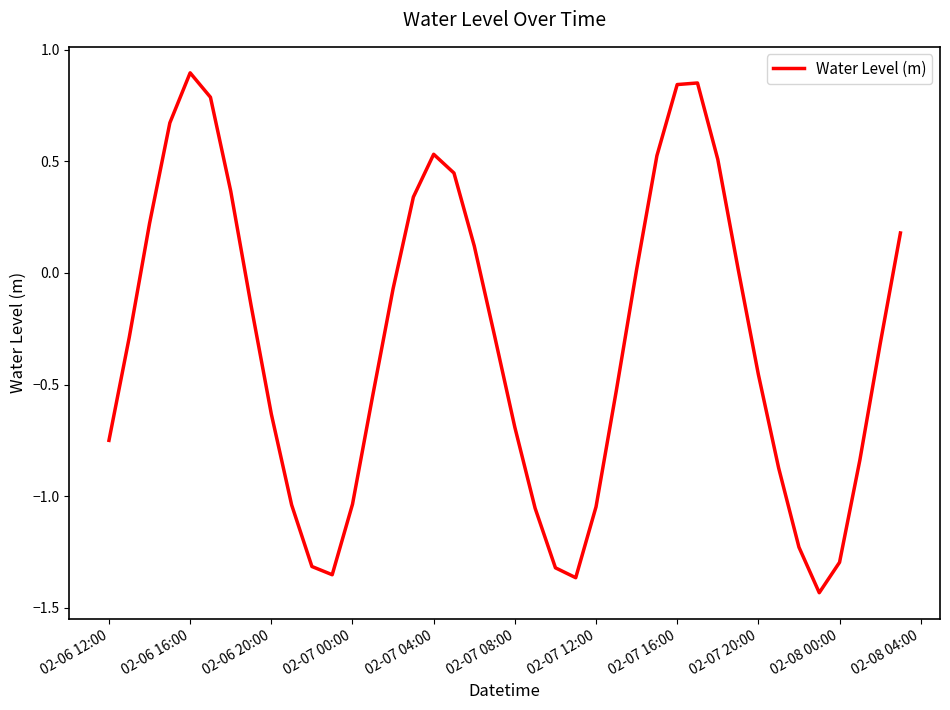

How many values are above zero?

16